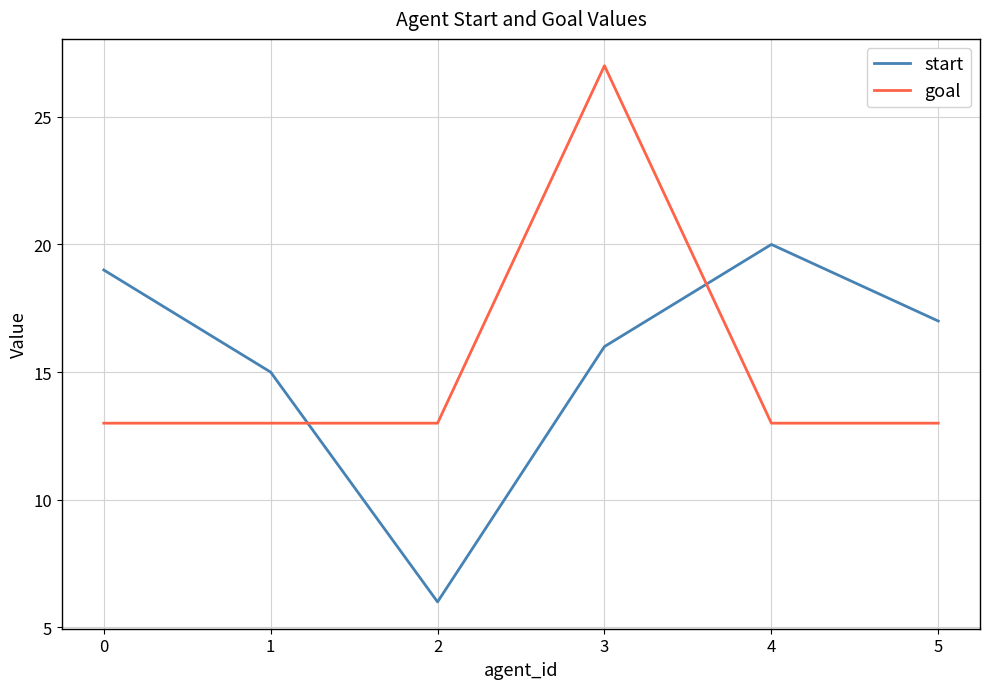

What is the difference between the highest and lowest values at 5?

4